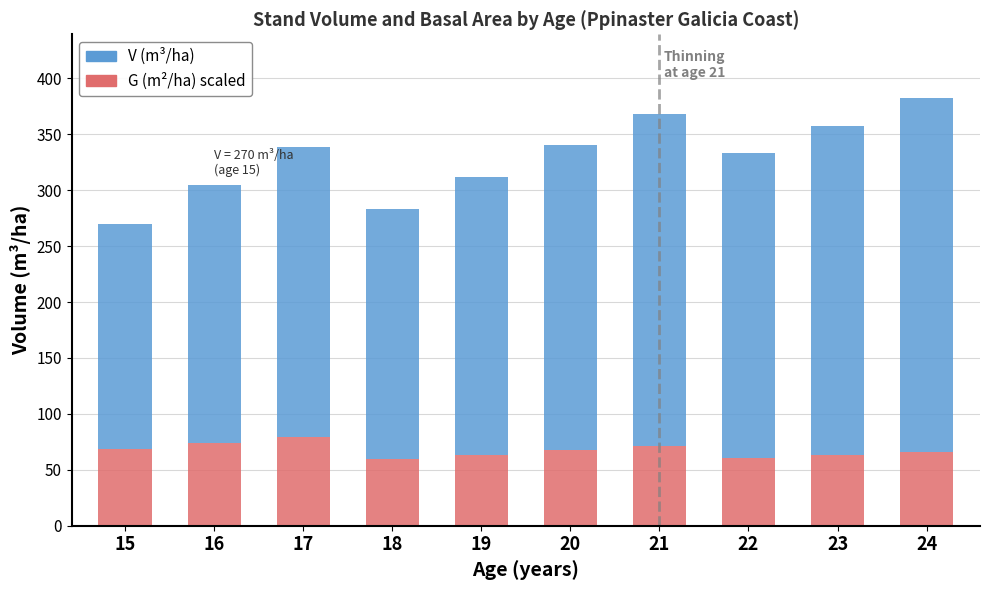

How many data points does each series have?

10